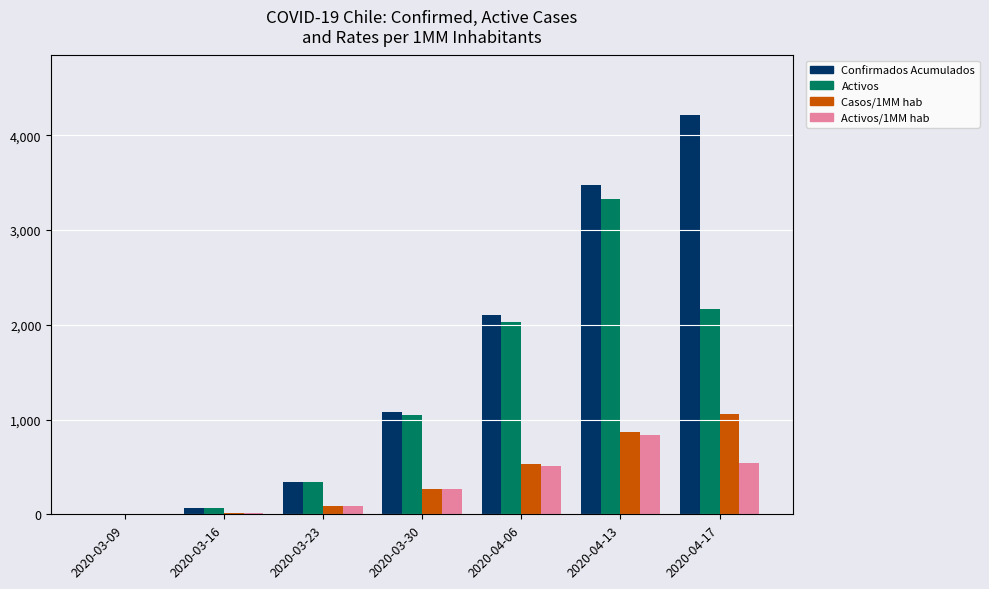

Which series has the largest range (max minus min)?

Confirmados Acumulados